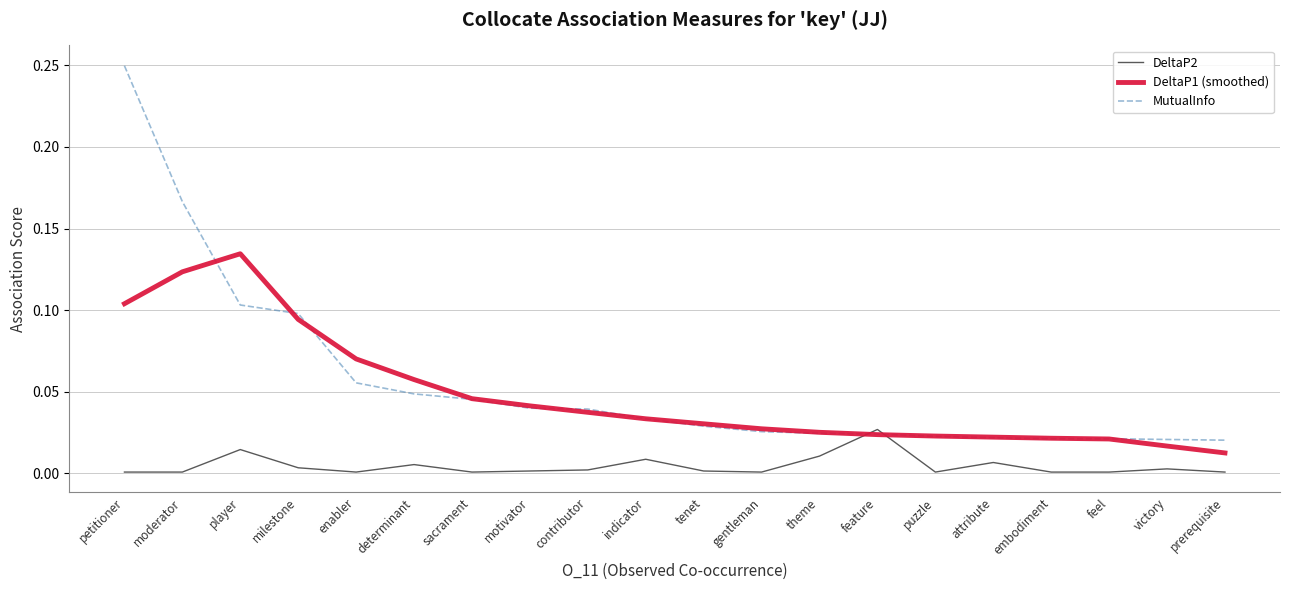

How many lines are shown in the chart?

3